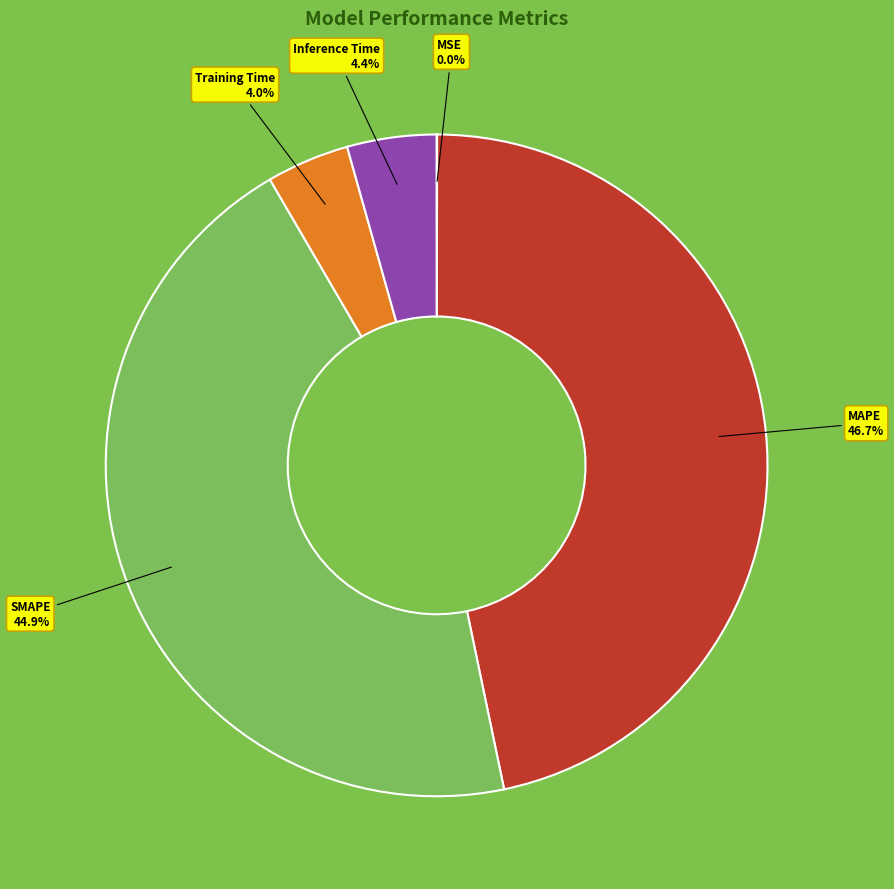

Is there a majority slice in this chart?

No